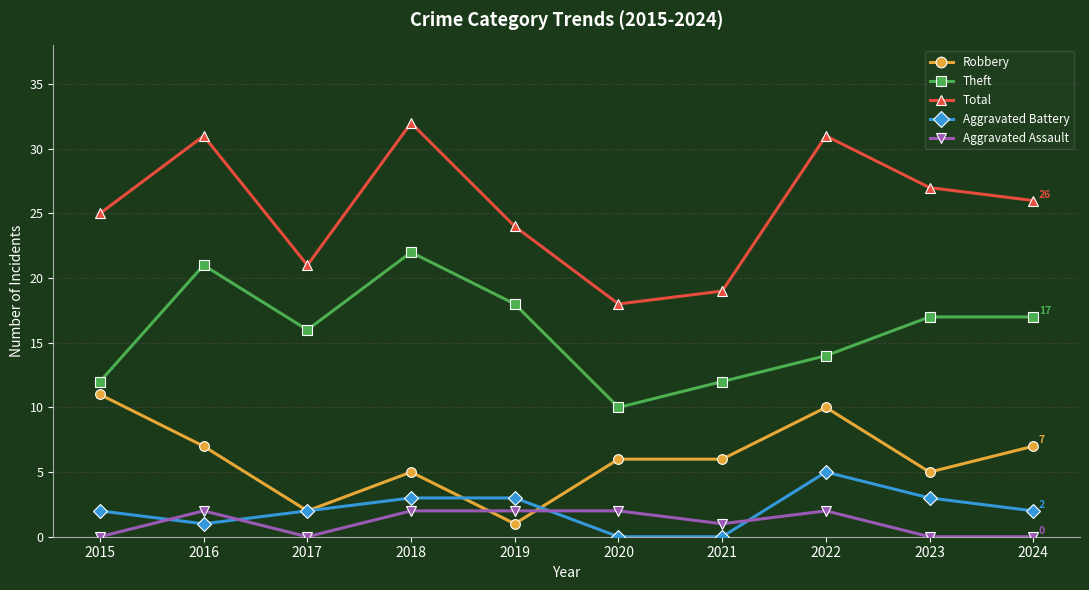

What is the sum of the Theft values at 2024 and 2023?

34